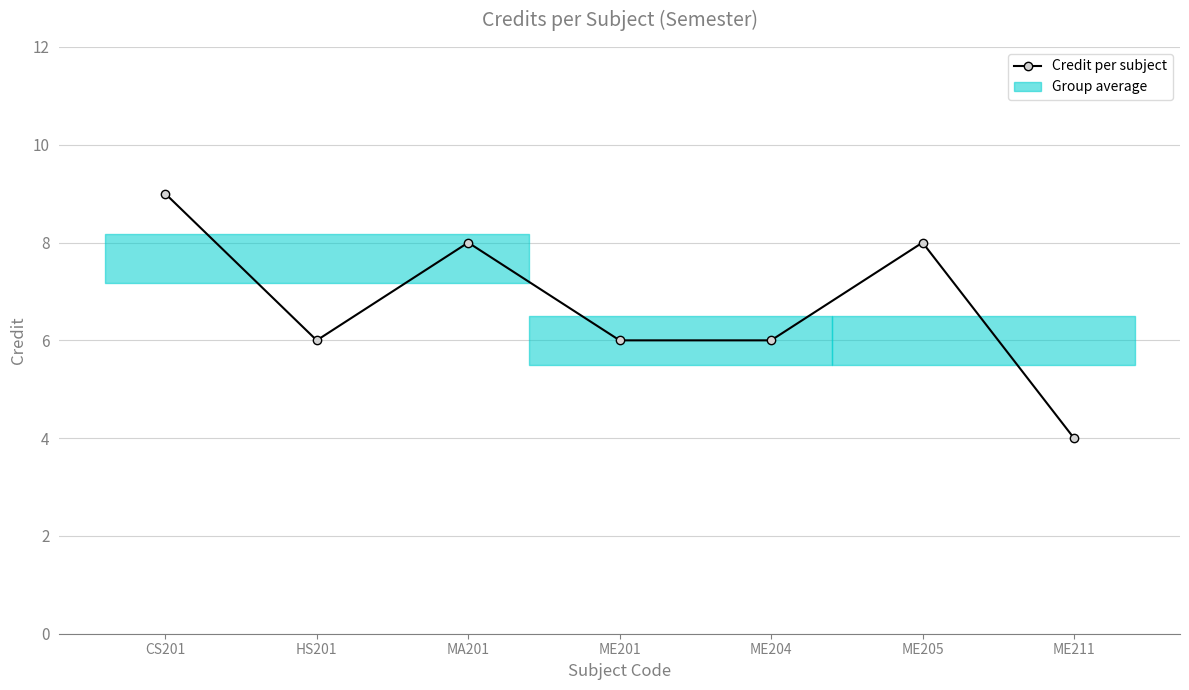

Where is the first local maximum?

MA201